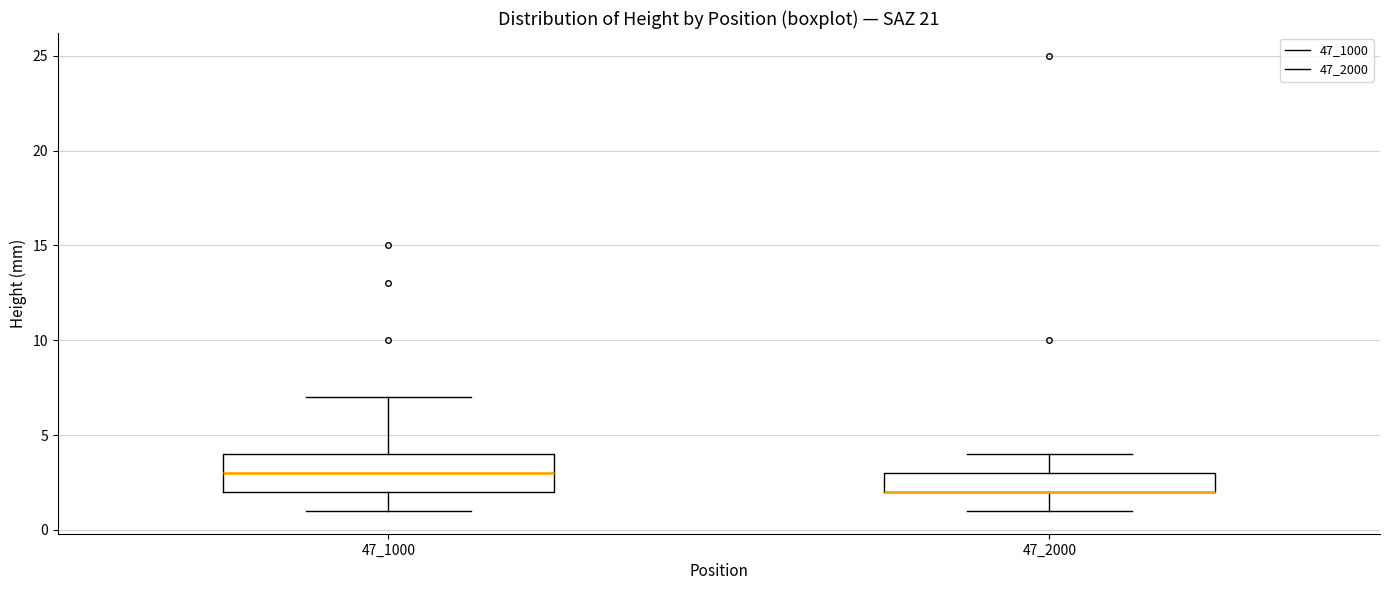

Where does the median line of the box at x = 47_1000 sit on the y-axis? The values are not printed on the chart, so give them approximately, as read against the axis.

3